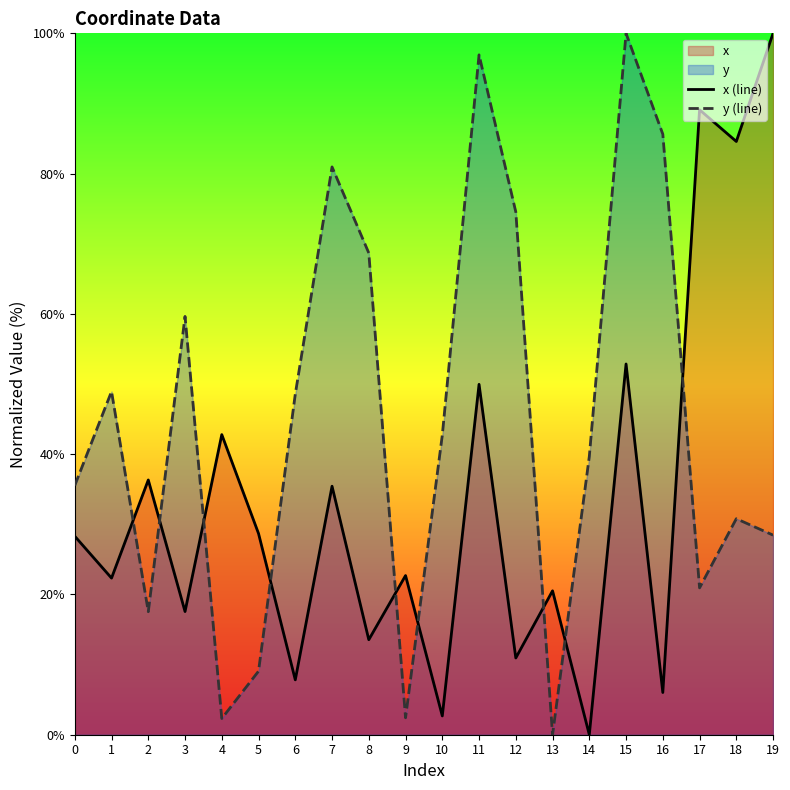

What is the difference between the y (line) values at 7 and 13?

81.0